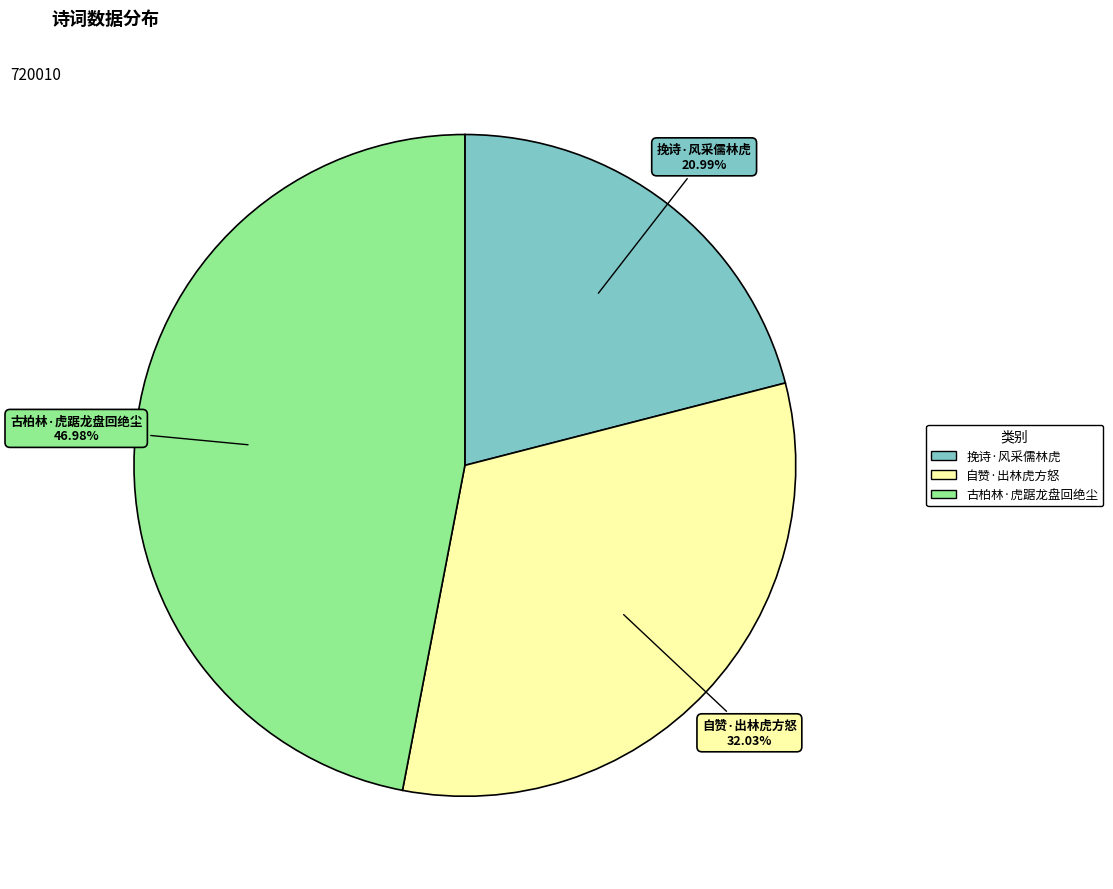

Is it true that 自赞·出林虎方怒 is 23% of the pie?

False